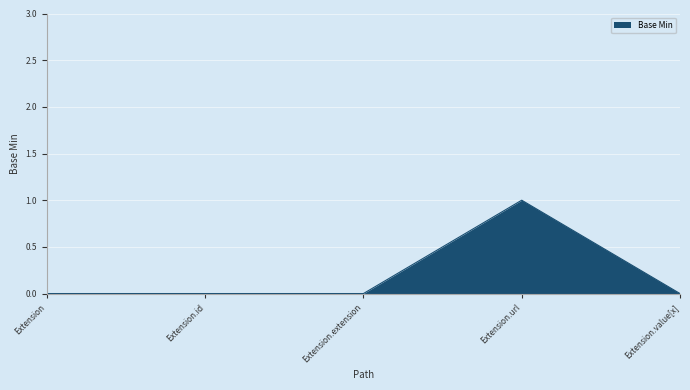

The chart shows a value of 1 at Extension.url. True or false?

True